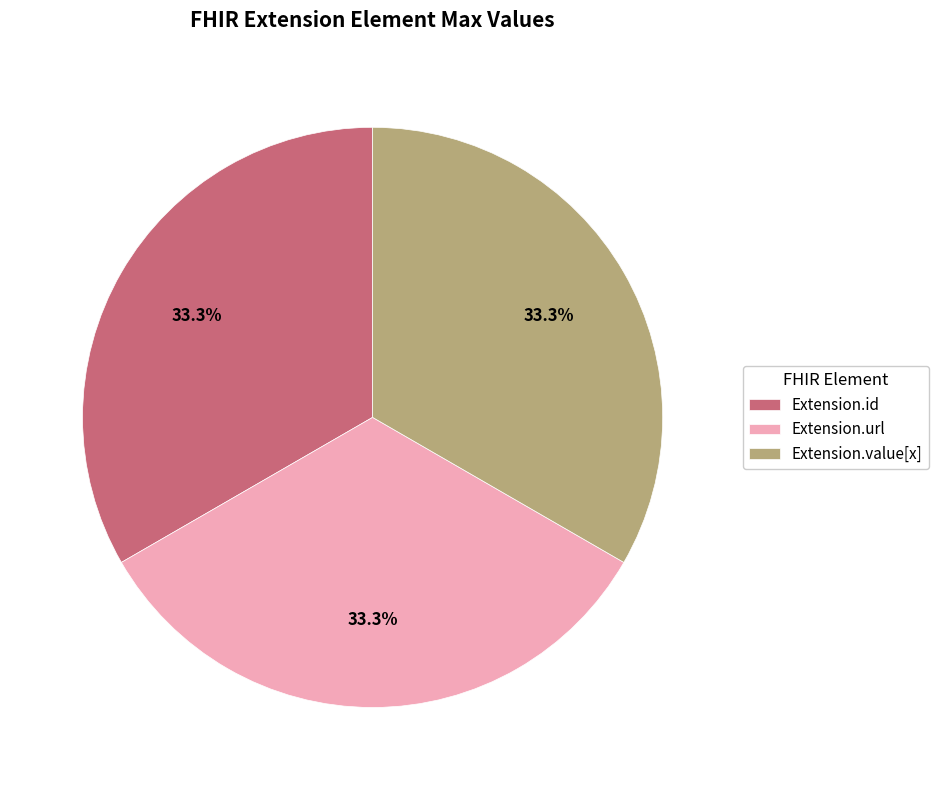

Is there a majority slice in this chart?

No